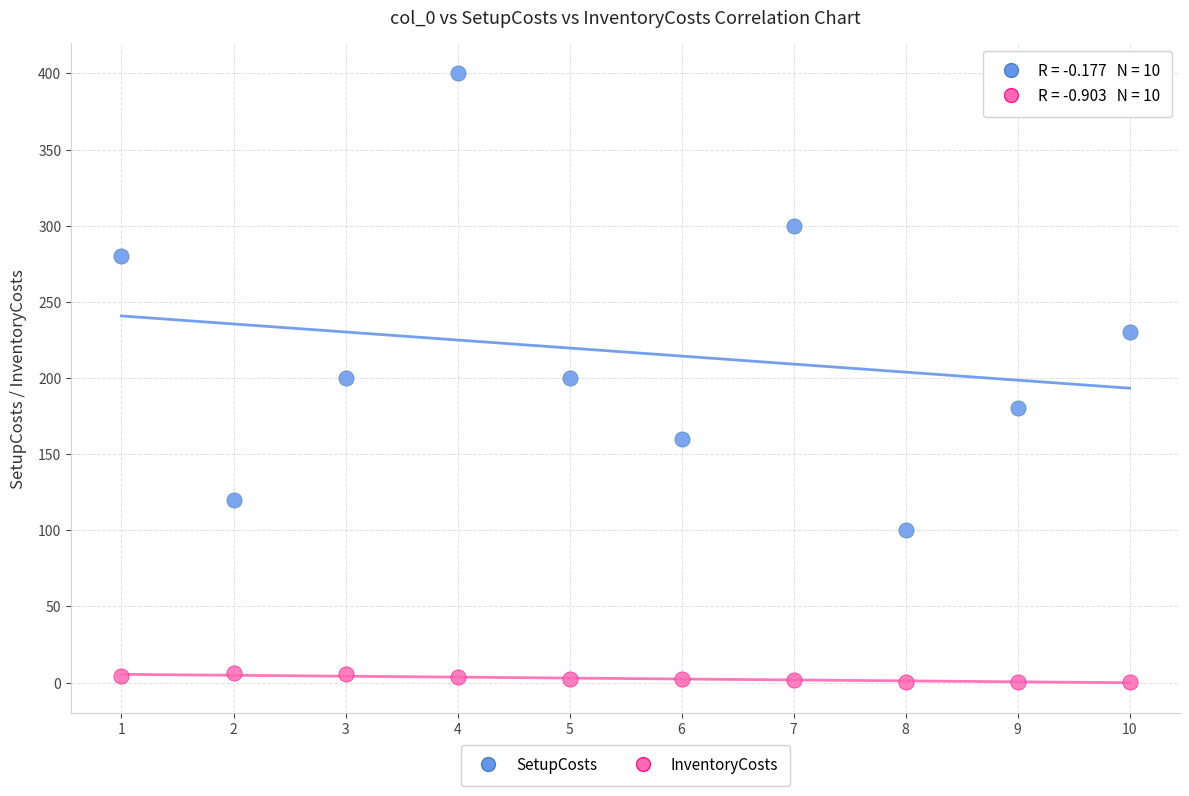

Which series reaches the maximum Y coordinate?

SetupCosts